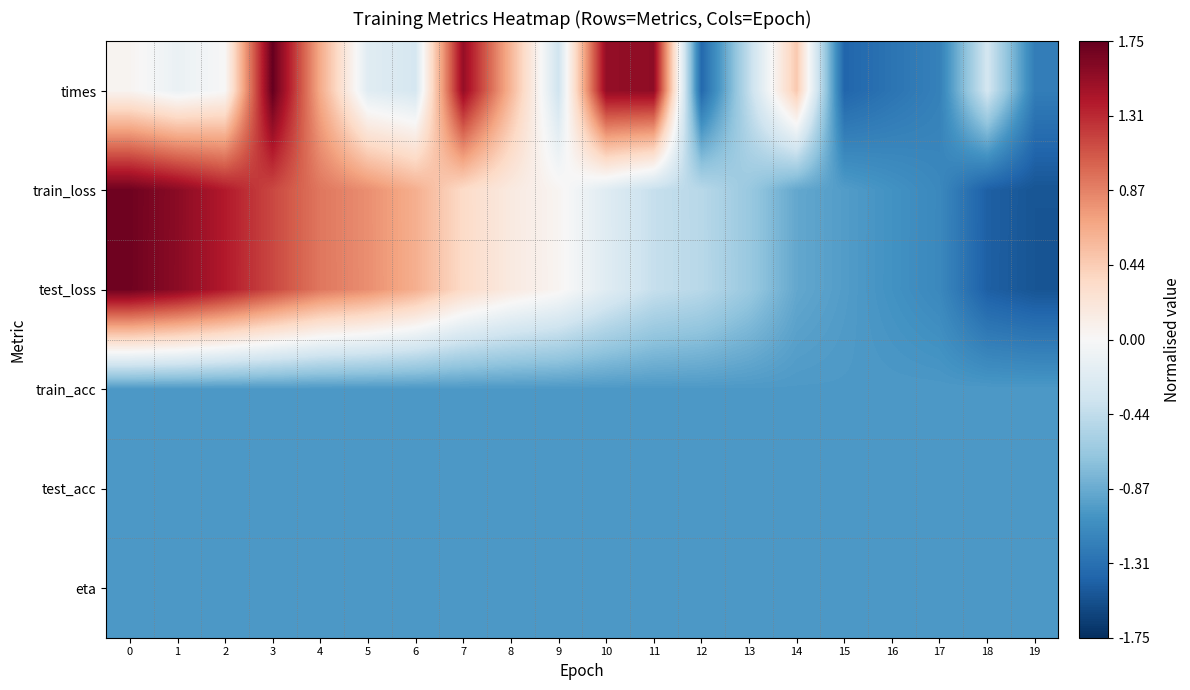

Reading left to right, extract all data points from this chart.

times: 0=0.0	1=-0.1	2=0.0	3=1.7	4=0.7	5=-0.2	6=-0.3	7=1.5	8=0.6	9=-0.3	10=1.5	11=1.6	12=-1.4	13=-0.4	14=0.5	15=-1.4	16=-1.3	17=-1.2	18=-0.3	19=-1.2
train_loss: 0=1.7	1=1.6	2=1.4	3=1.2	4=0.9	5=0.8	6=0.6	7=0.3	8=0.2	9=0.0	10=-0.2	11=-0.4	12=-0.5	13=-0.7	14=-0.9	15=-1.0	16=-1.1	17=-1.1	18=-1.4	19=-1.5
test_loss: 0=1.7	1=1.6	2=1.4	3=1.2	4=0.9	5=0.8	6=0.6	7=0.3	8=0.2	9=0.0	10=-0.2	11=-0.4	12=-0.5	13=-0.7	14=-0.9	15=-1.0	16=-1.1	17=-1.1	18=-1.4	19=-1.5
train_acc: 0=-1.0	1=-1.0	2=-1.0	3=-1.0	4=-1.0	5=-1.0	6=-1.0	7=-1.0	8=-1.0	9=-1.0	10=-1.0	11=-1.0	12=-1.0	13=-1.0	14=-1.0	15=-1.0	16=-1.0	17=-1.0	18=-1.0	19=-1.0
test_acc: 0=-1.0	1=-1.0	2=-1.0	3=-1.0	4=-1.0	5=-1.0	6=-1.0	7=-1.0	8=-1.0	9=-1.0	10=-1.0	11=-1.0	12=-1.0	13=-1.0	14=-1.0	15=-1.0	16=-1.0	17=-1.0	18=-1.0	19=-1.0
eta: 0=-1.0	1=-1.0	2=-1.0	3=-1.0	4=-1.0	5=-1.0	6=-1.0	7=-1.0	8=-1.0	9=-1.0	10=-1.0	11=-1.0	12=-1.0	13=-1.0	14=-1.0	15=-1.0	16=-1.0	17=-1.0	18=-1.0	19=-1.0